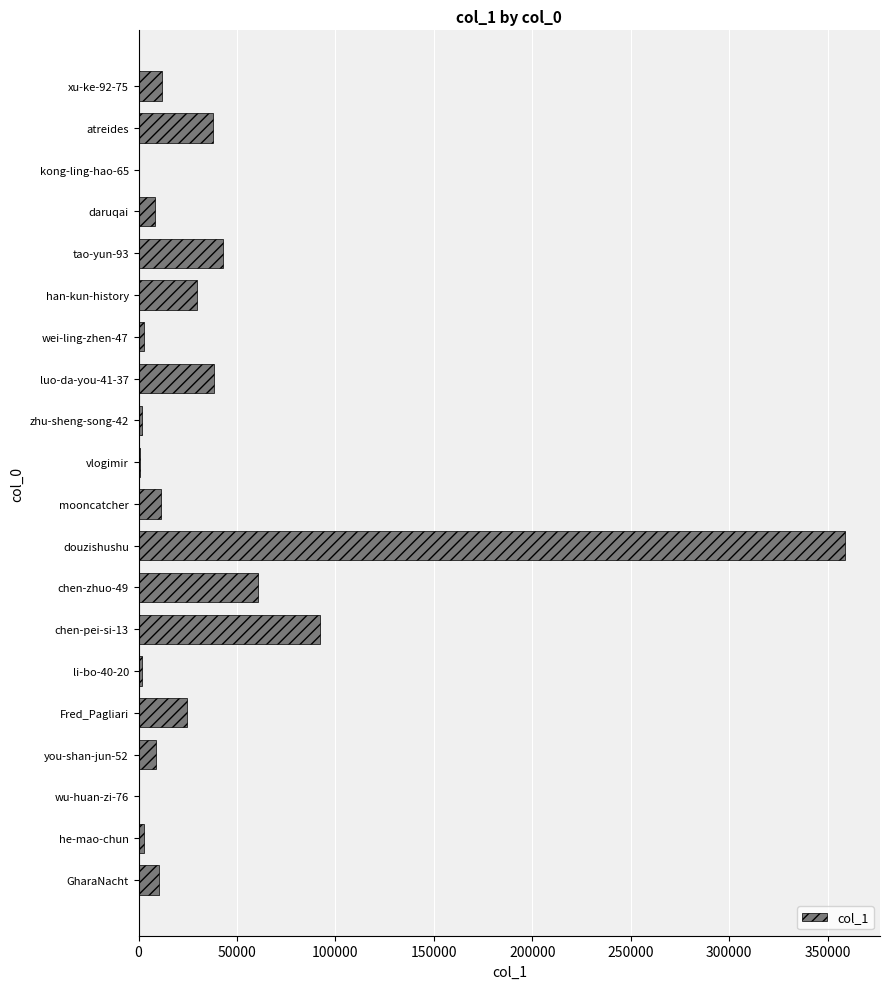

The chart shows a value of 8233 at daruqai. True or false?

True